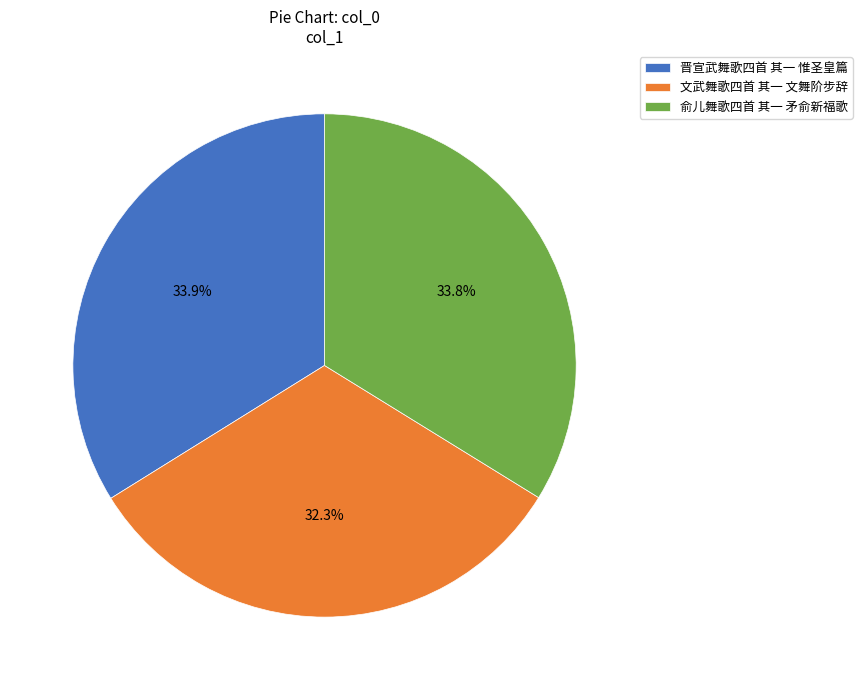

What percentage do 俞儿舞歌四首 其一 矛俞新福歌 and 晋宣武舞歌四首 其一 惟圣皇篇 together represent?

67.7%